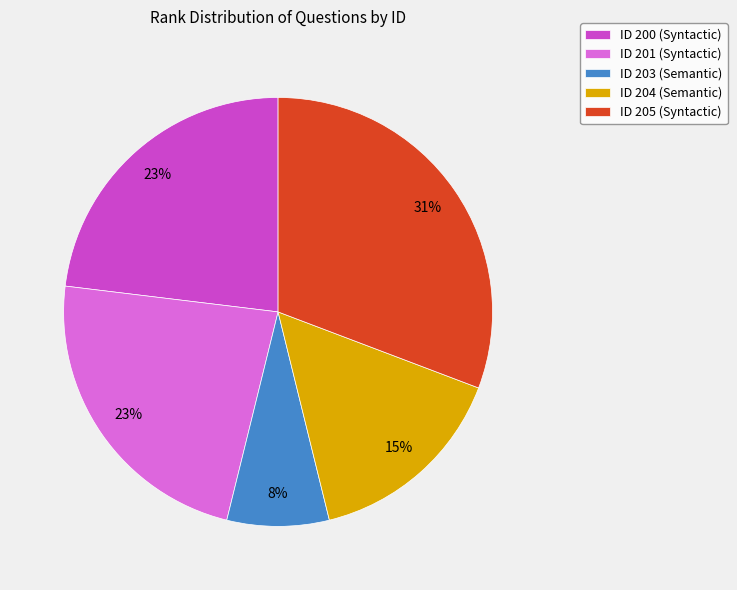

Combined, do ID 205 (Syntactic) and ID 204 (Semantic) account for over 50%?

No